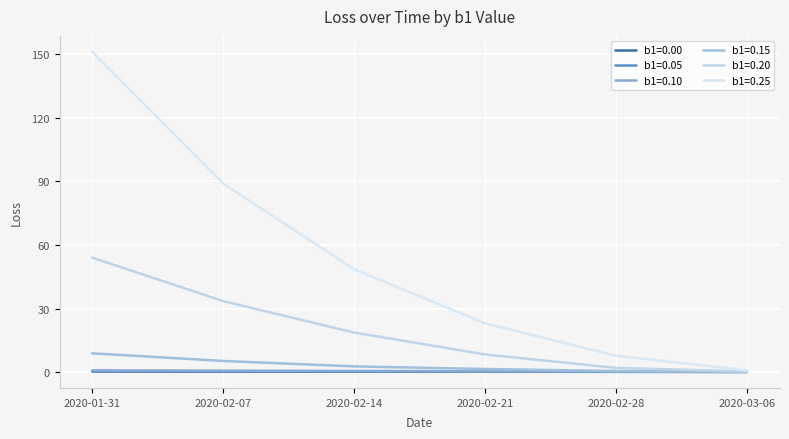

Is it true that b1=0.20 equals 0.9 at 2020-02-28?

False